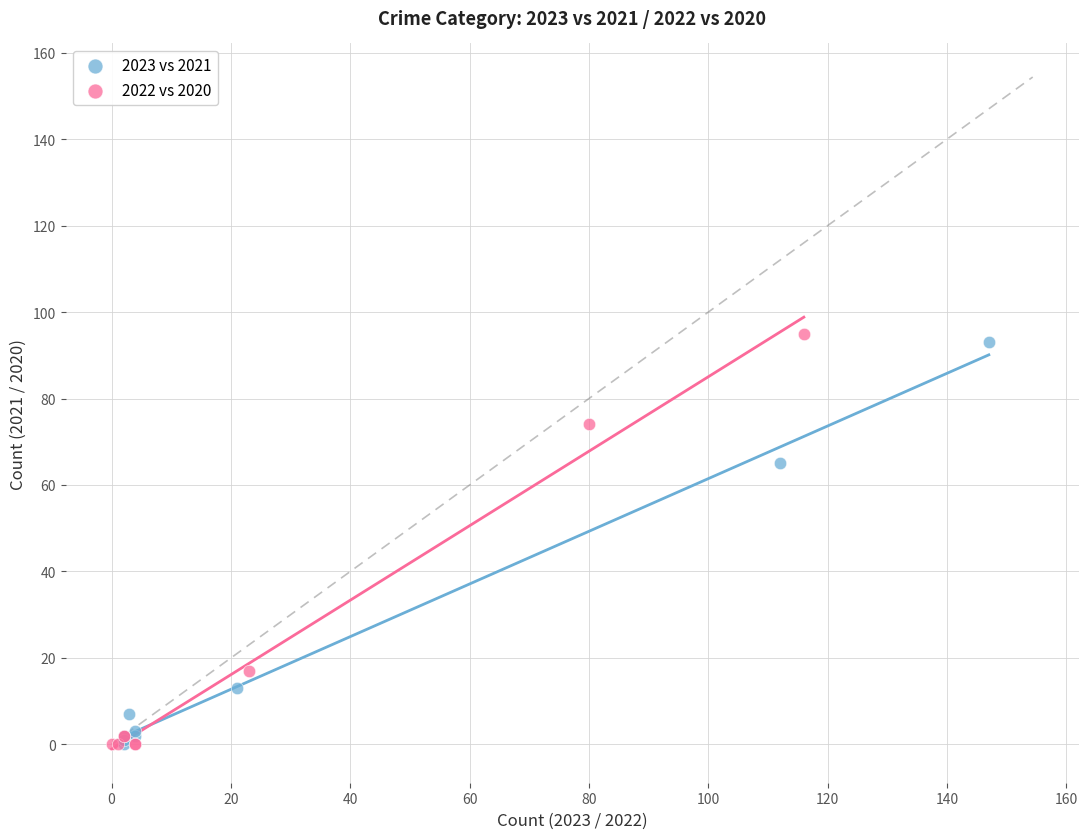

Which series has the largest Y range (max minus min)?

2022 vs 2020